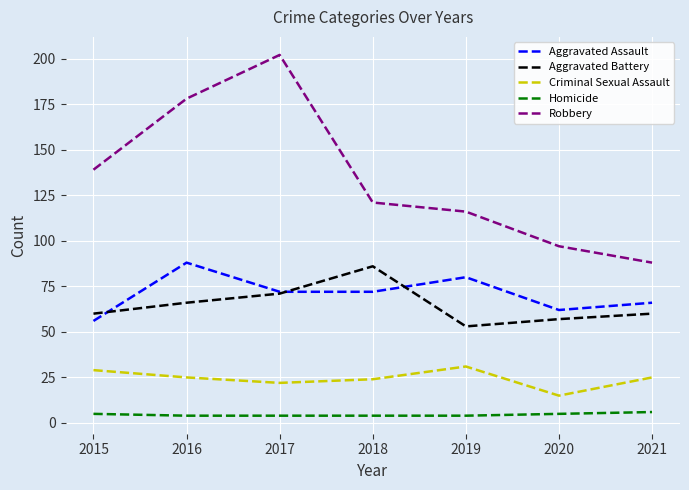

The Robbery series shows 178 at 2016. True or false?

True